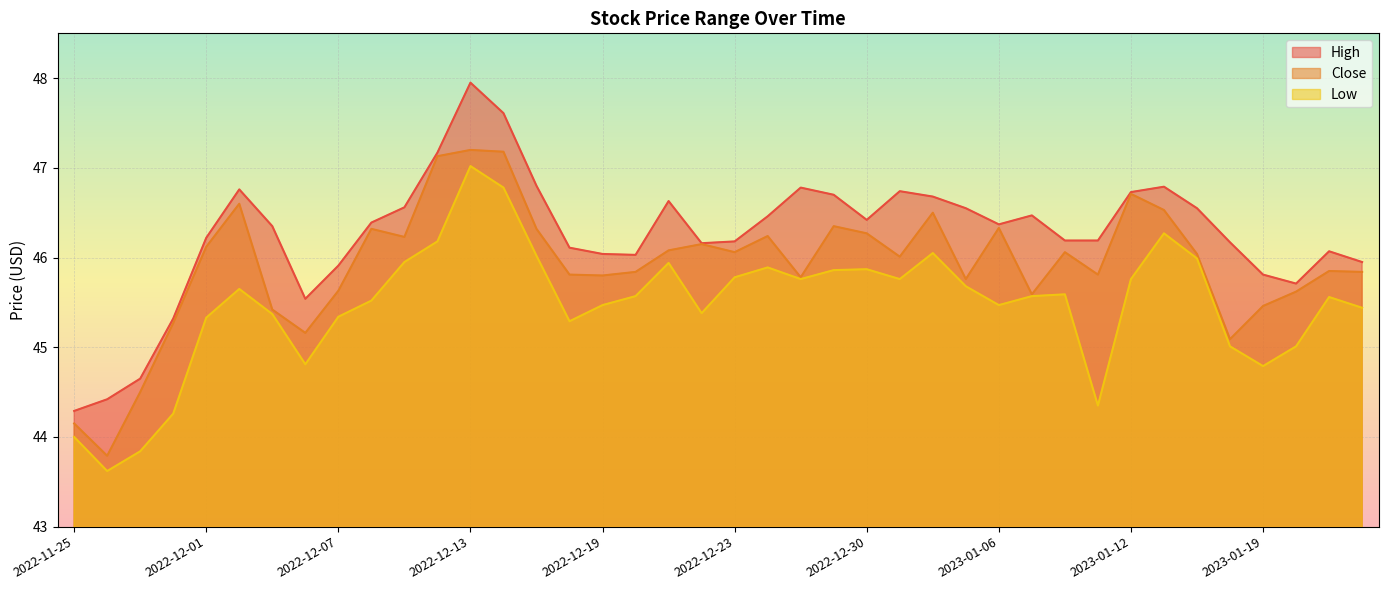

What is the sum of all High values?

1850.4